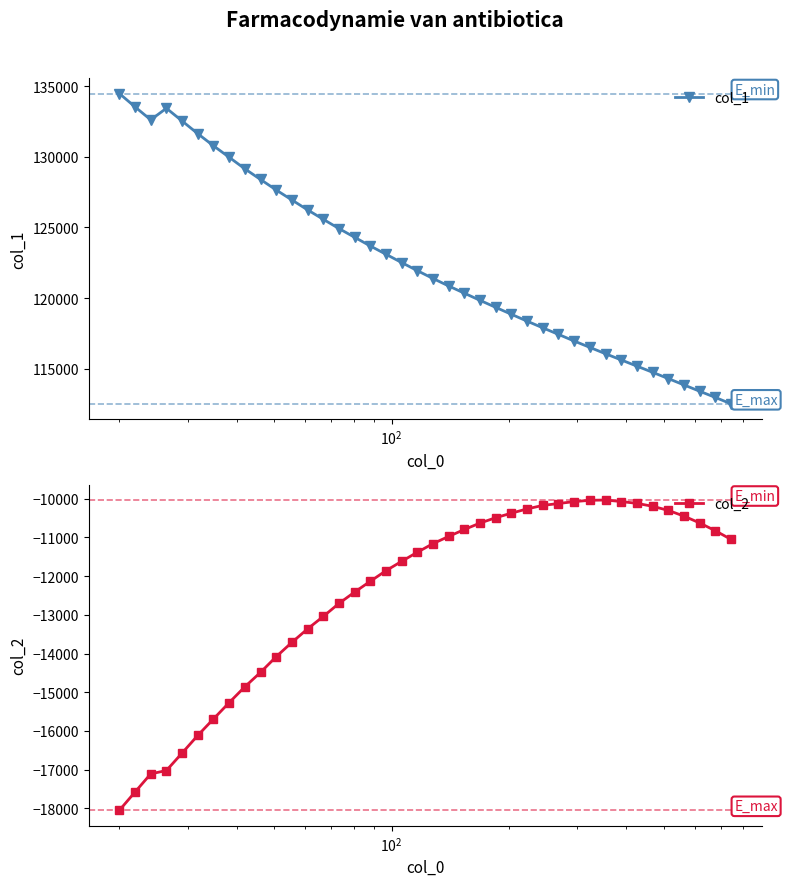

True or false: col_2 and col_1 cross at least once.

False